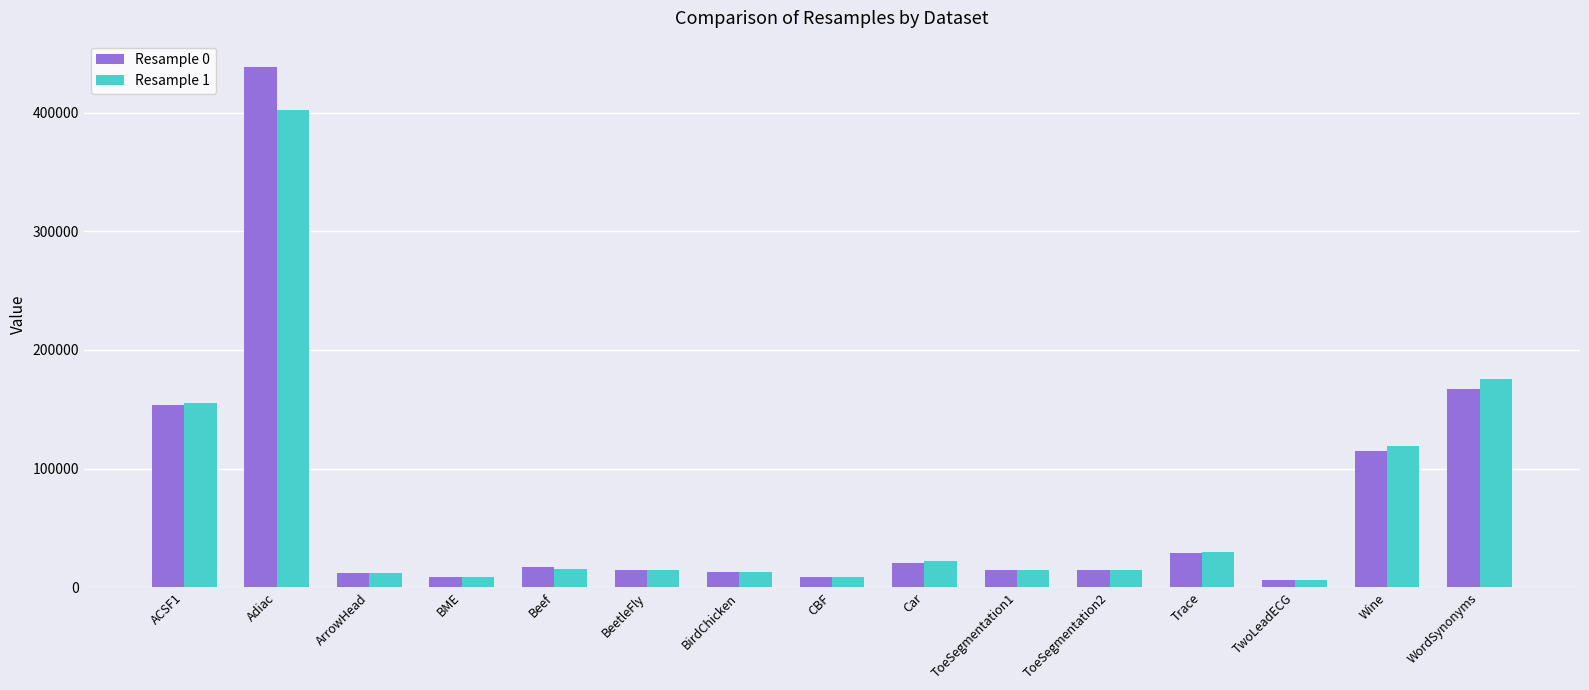

What is the average value of the Resample 0 series?

68886